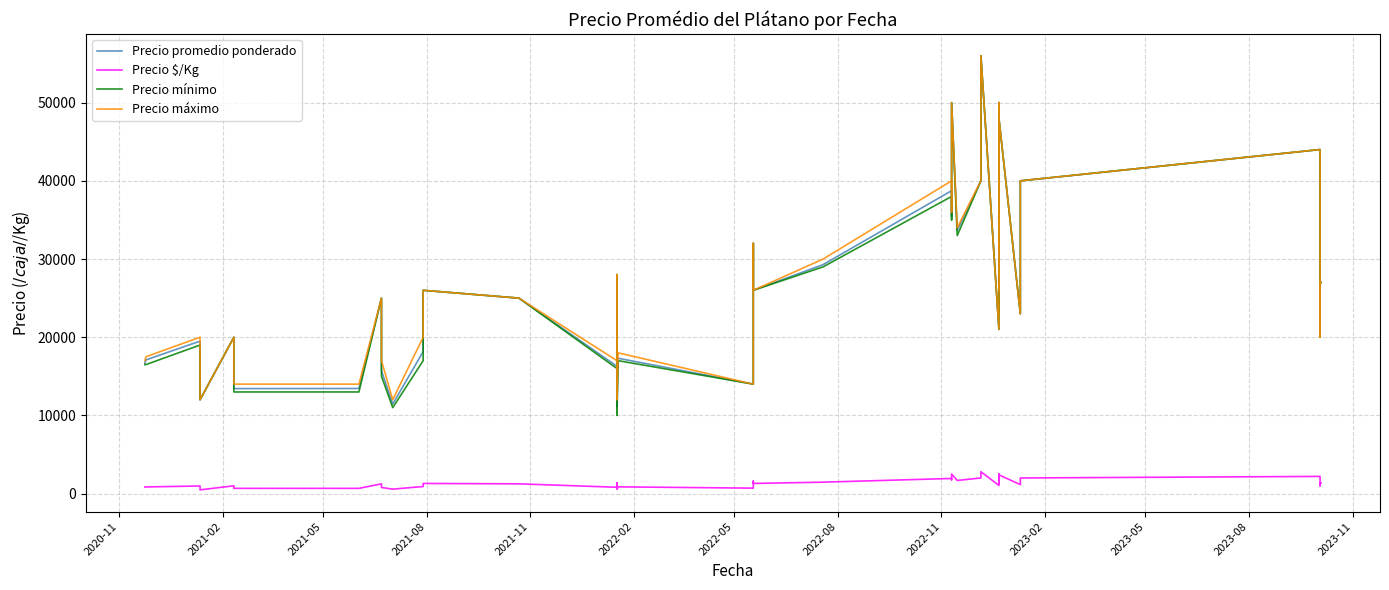

Reading right to left, what are all the values shown in this chart?

Precio promedio ponderado: 27000	27000	20000	40000	44000	40000	23000	48000	24319	50000	21000	56000	40000	33667	50000	35444	38737	29286	26000	32000	14000	17309	11107	19000	28000	16287	25000	26000	18158	11455	15700	25000	13444	13428	20000	12000	14622	19500	17100	16658
Precio $/Kg: 1350	1350	1000	2000	2200	2000	1150	2400	1216	2500	1050	2800	2000	1683	2500	1772	1937	1464	1300	1600	700	865	555	950	1400	814	1250	1300	908	573	785	1250	672	671	1000	480	731	975	855	833
Precio mínimo: 27000	27000	20000	40000	44000	40000	23000	48000	23000	50000	21000	56000	40000	33000	50000	35000	38000	29000	26000	32000	14000	17000	10000	19000	28000	16000	25000	26000	17000	11000	15000	25000	13000	13000	20000	12000	14000	19000	16500	16500
Precio máximo: 27000	27000	20000	40000	44000	40000	23000	48000	26000	50000	21000	56000	40000	34000	50000	36000	40000	30000	26000	32000	14000	18000	12000	19000	28000	17000	25000	26000	20000	12000	17000	25000	14000	14000	20000	12000	16000	20000	17500	17000